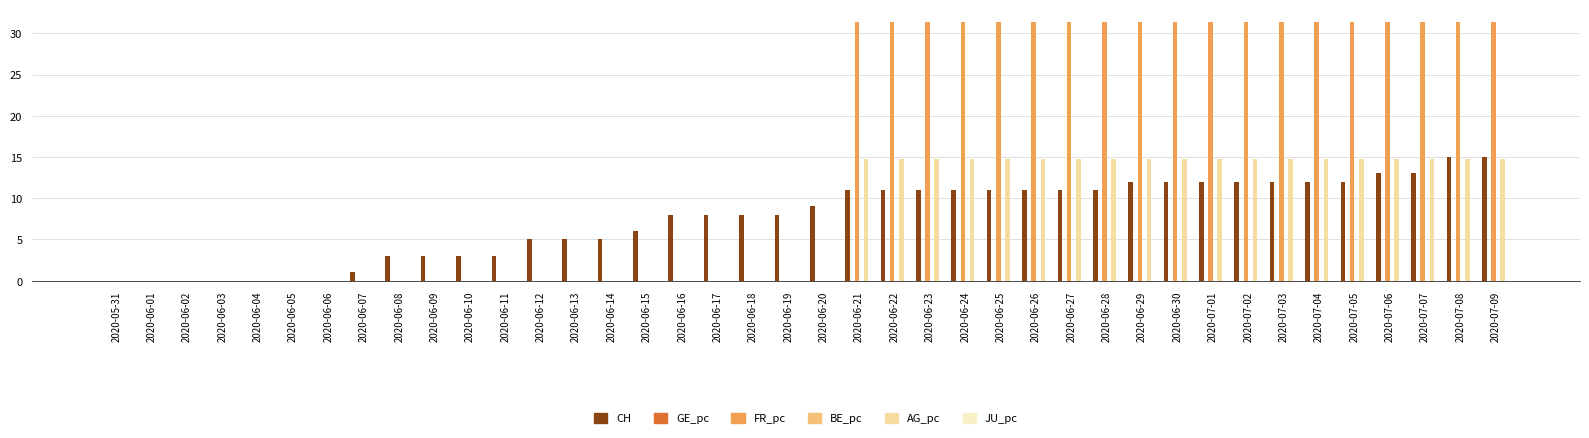

Which series changed the most between 2020-06-15 and 2020-06-27?

FR_pc